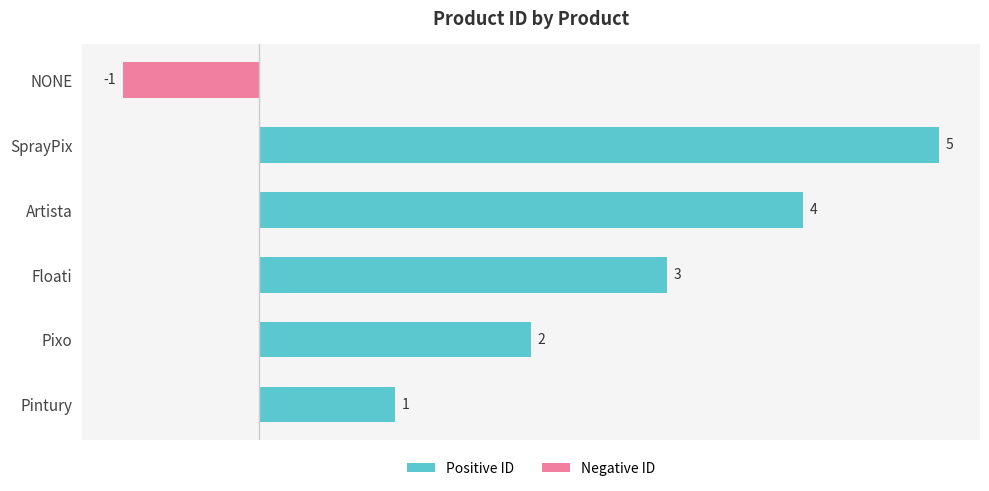

True or false: the data shows 1 at Pintury.

True